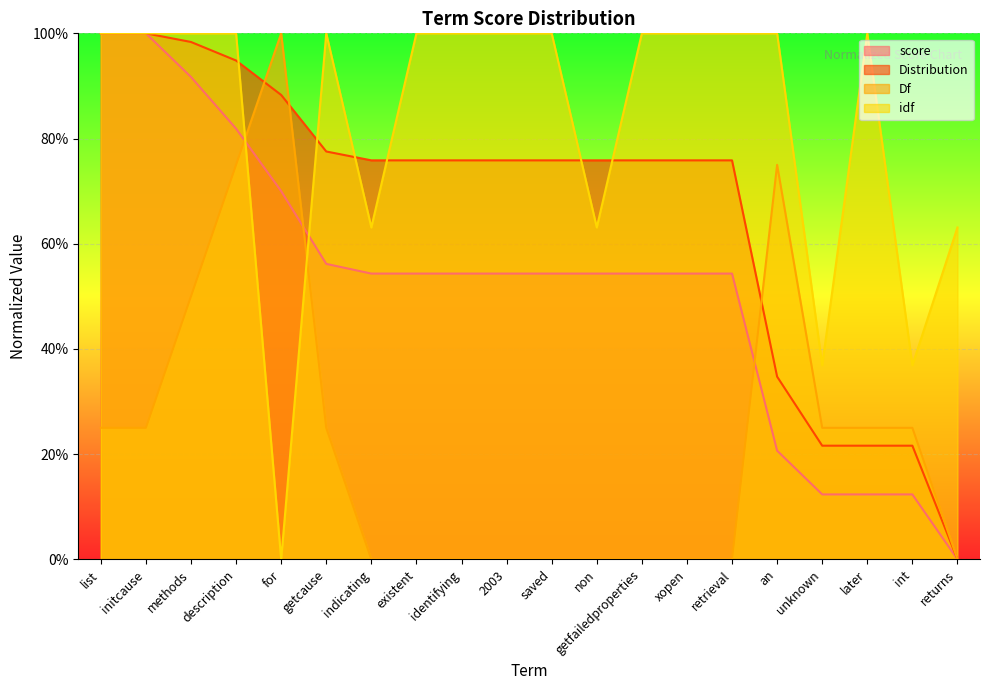

Count the idf values in the range 0 to 1.

20